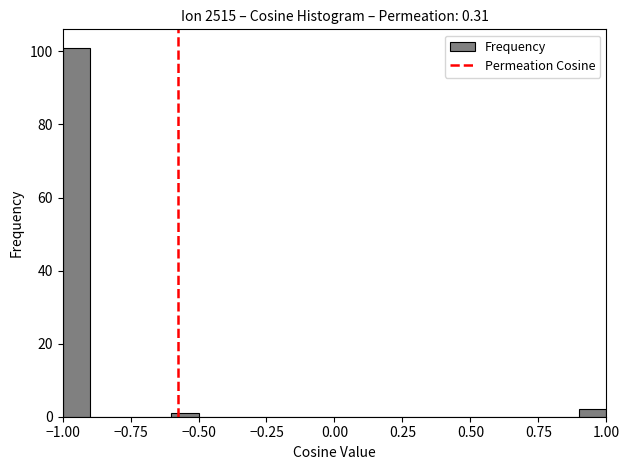

Read against the x-axis, roughly where is the centre of the tallest bar?

-0.95